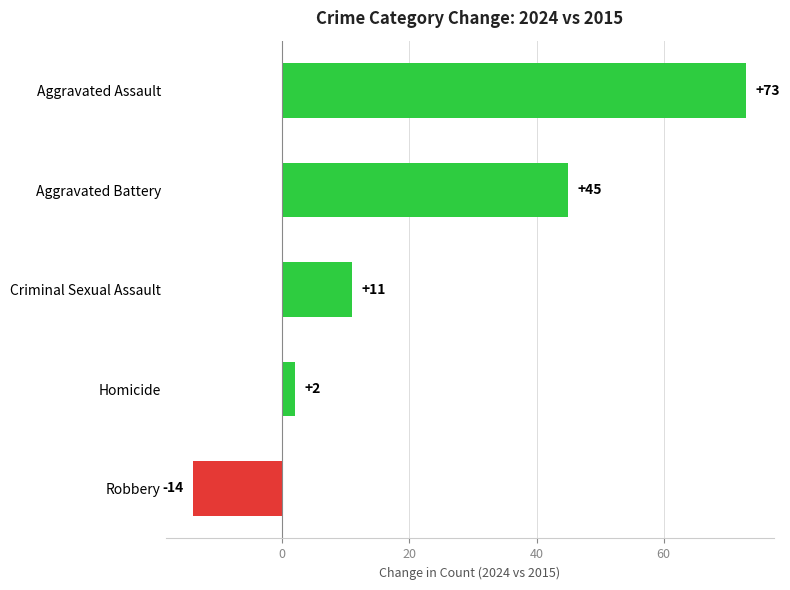

What is the difference between the values at Criminal Sexual Assault and Homicide?

9